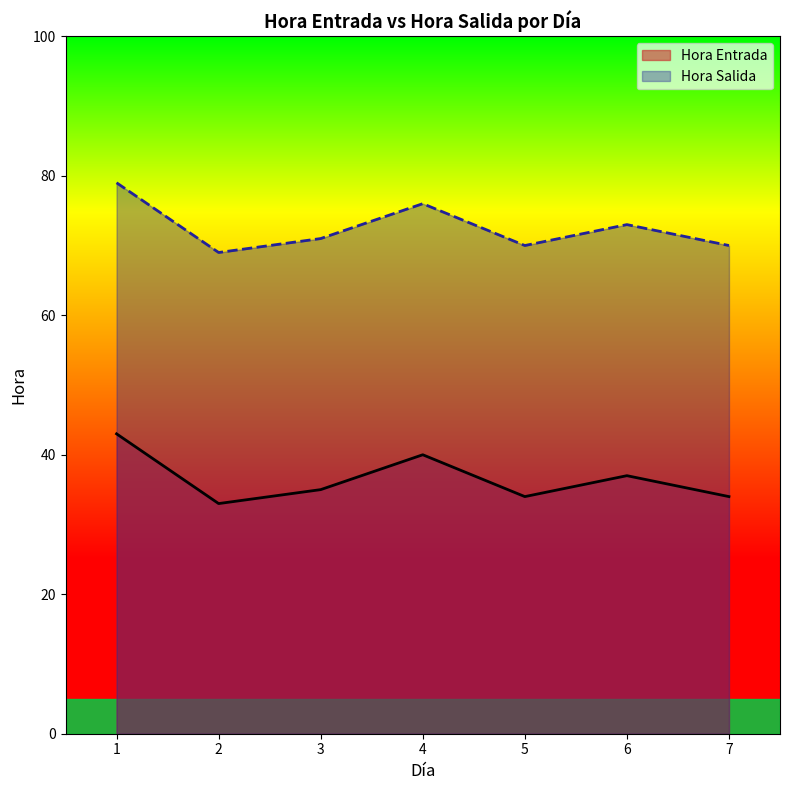

What is the value of the Hora Entrada point at the 4th from the left?

40